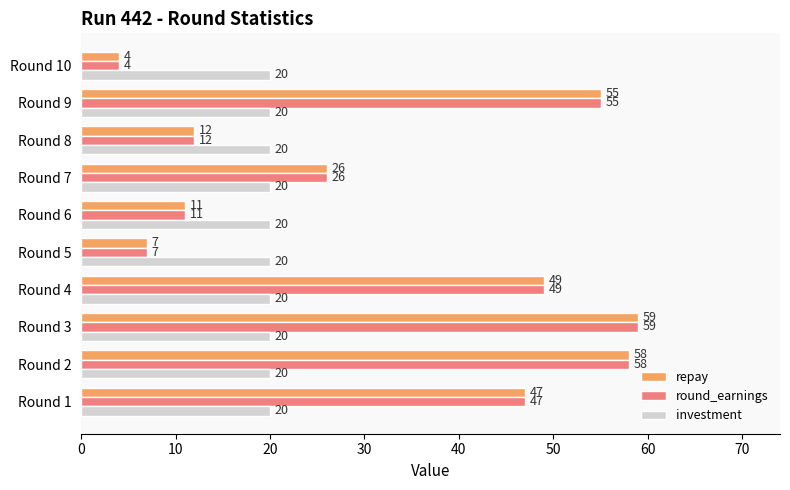

At how many categories does at least one series exceed 44?

5